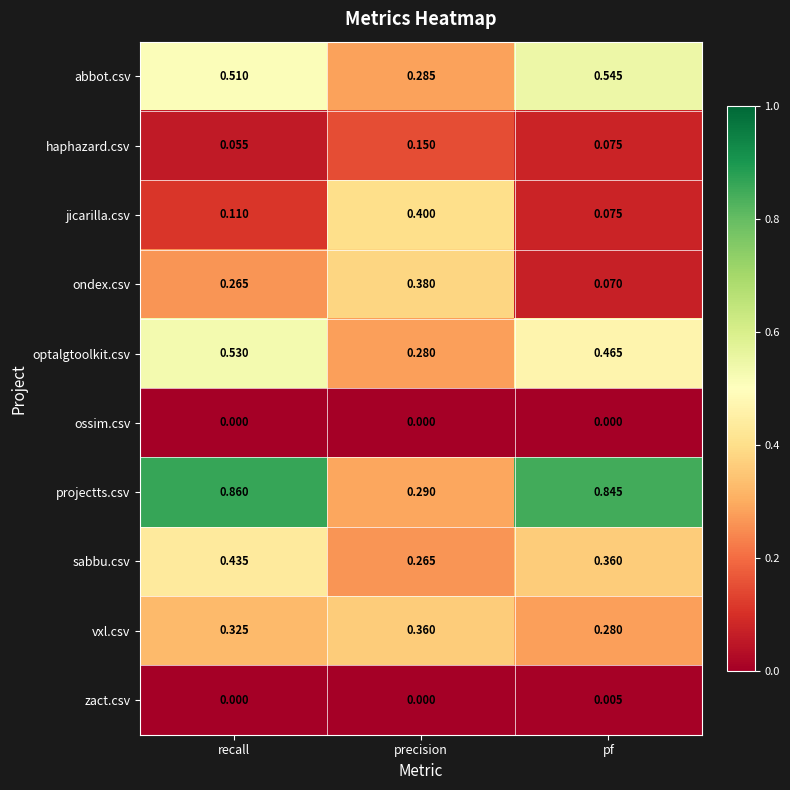

Where is sabbu.csv nearest to the value 0?

precision